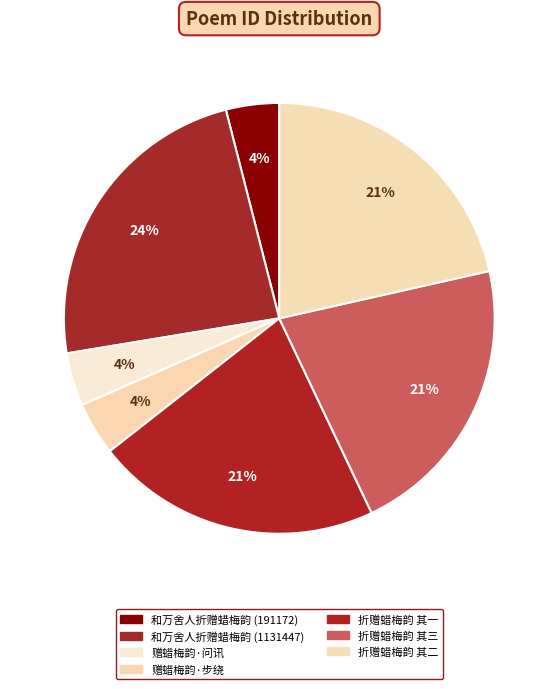

Is there a majority slice in this chart?

No